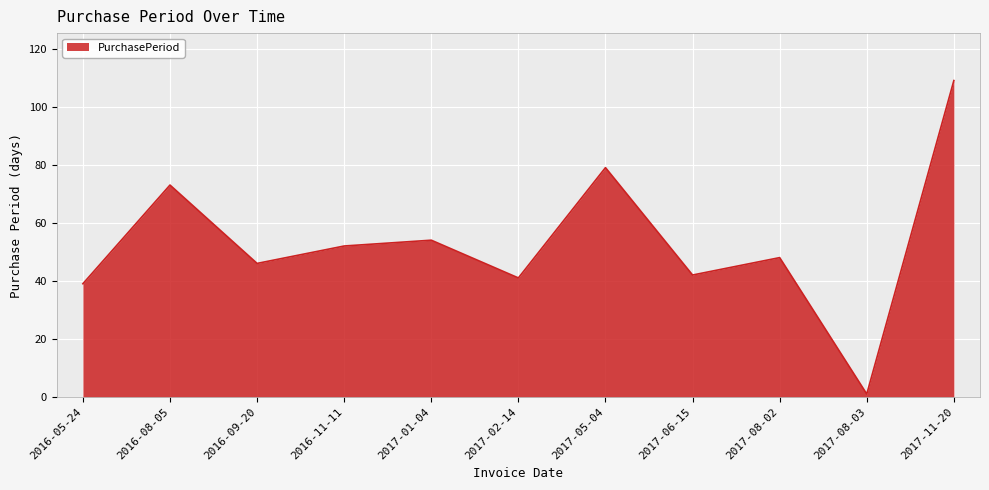

Count the number of categories in the chart.

11